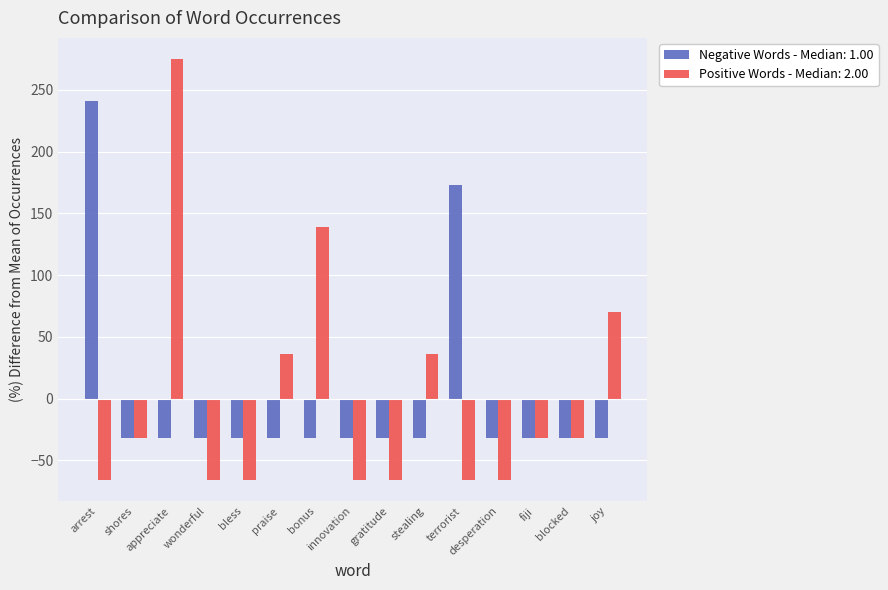

What is the label of the 12th bar from the right?

wonderful